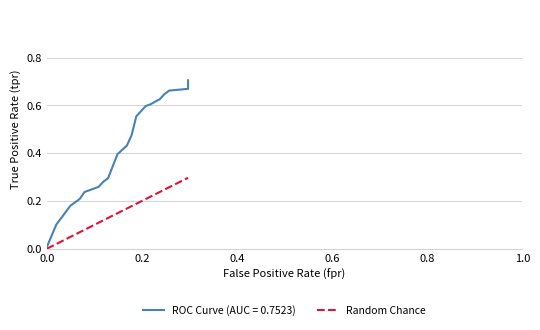

Is this an area chart (filled region under the line)?

No